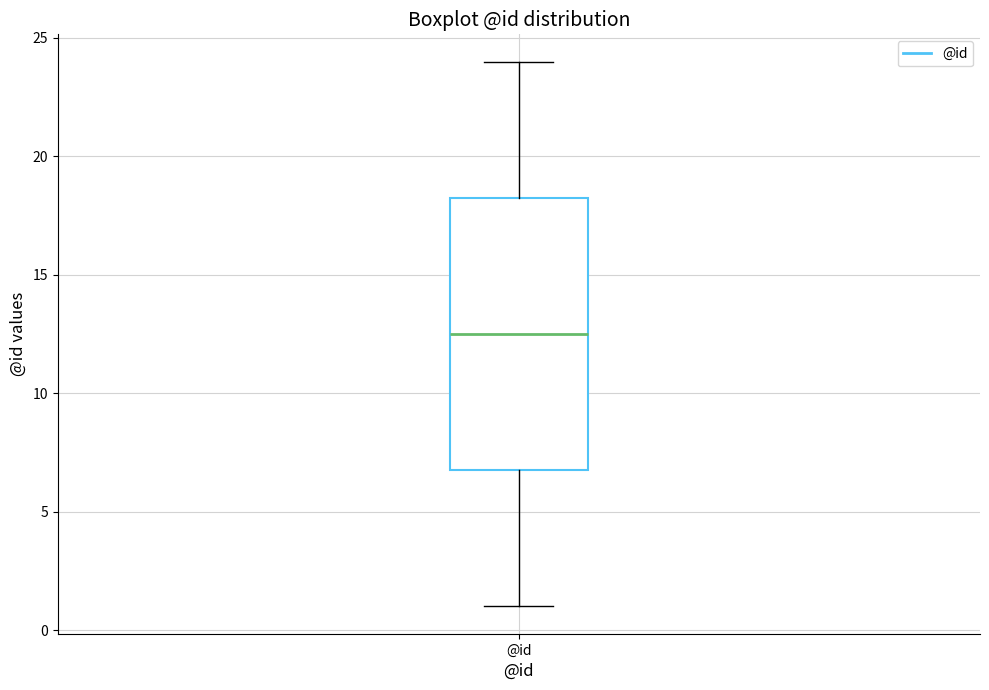

Transcribe this box plot: give where the median line is, the range the box spans, and where the two whiskers end, as read against the y-axis. The values are not printed on the chart, so give them approximately, as read against the axis.

median 12.5, box 7.0 to 18.5, whiskers 1.0 to 24.0